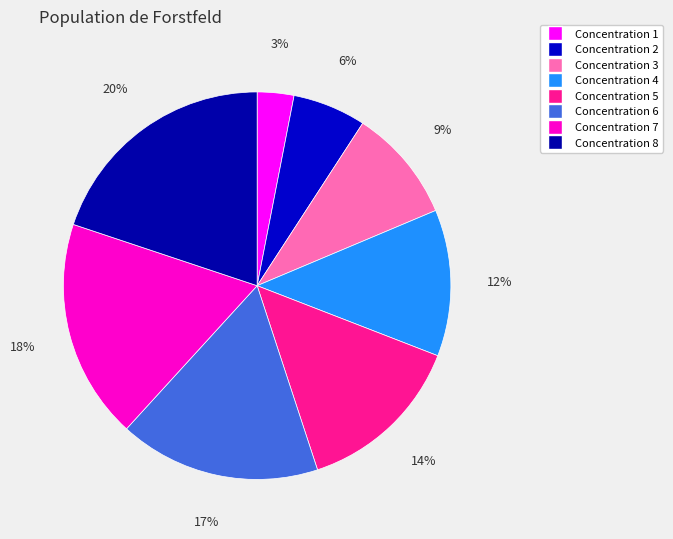

How many segments does this pie chart have?

8